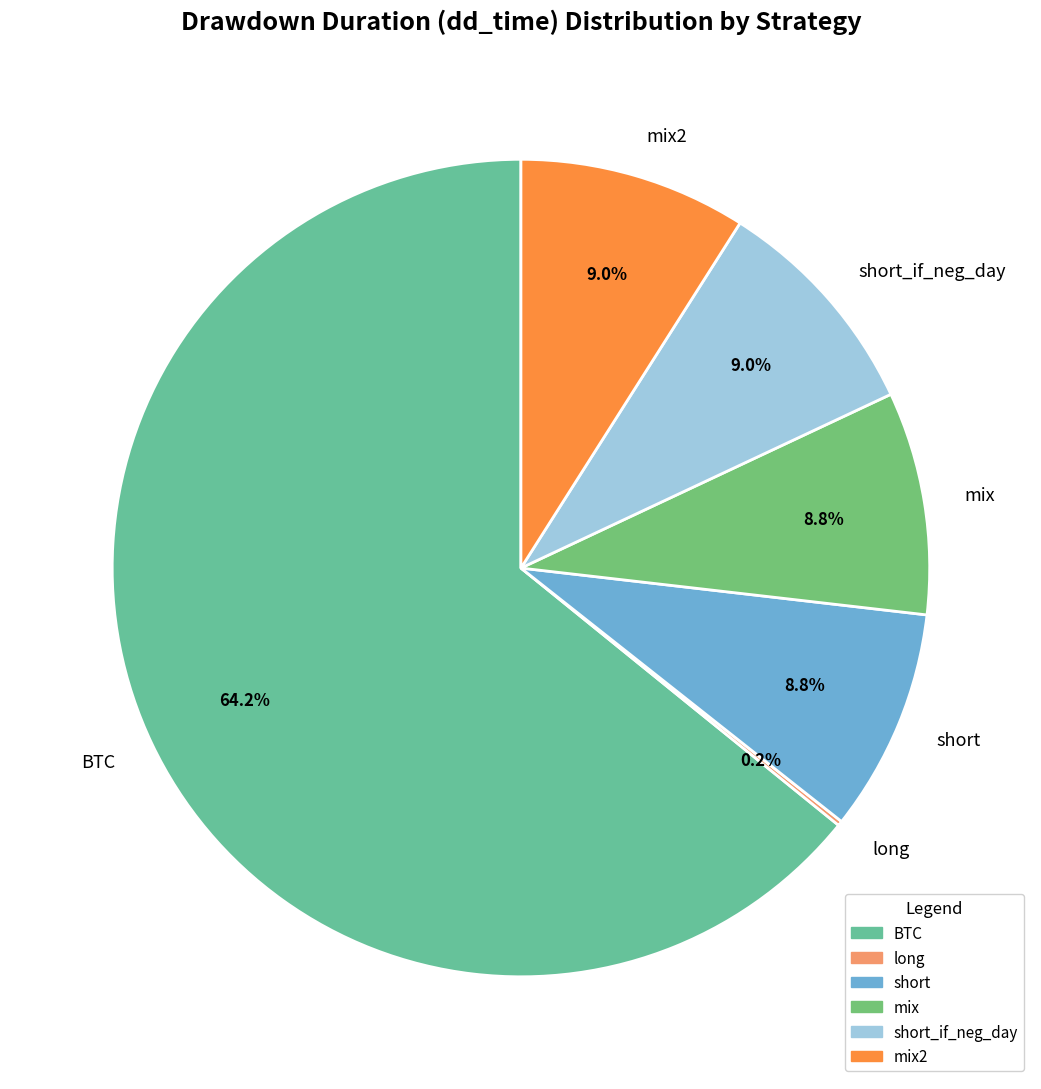

Combined, do BTC and short_if_neg_day account for over 50%?

Yes